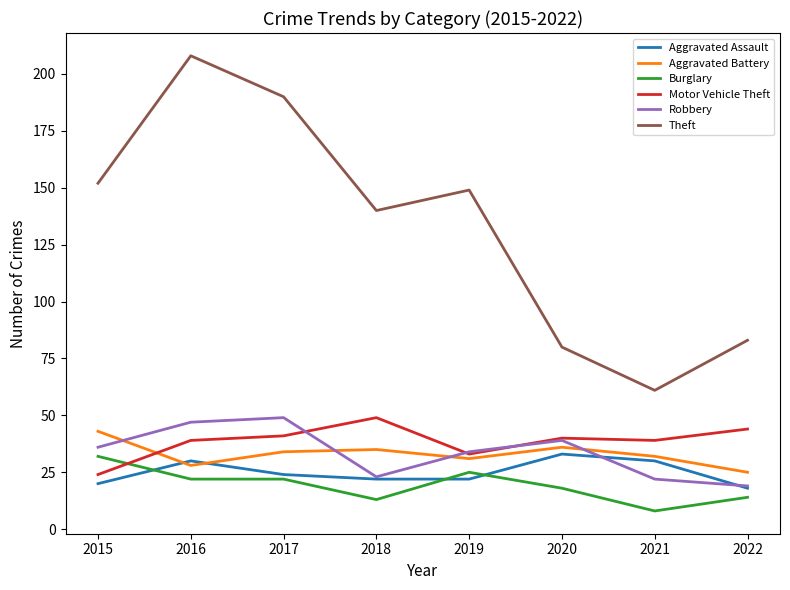

What is the difference between the highest and lowest values at 2017?

168